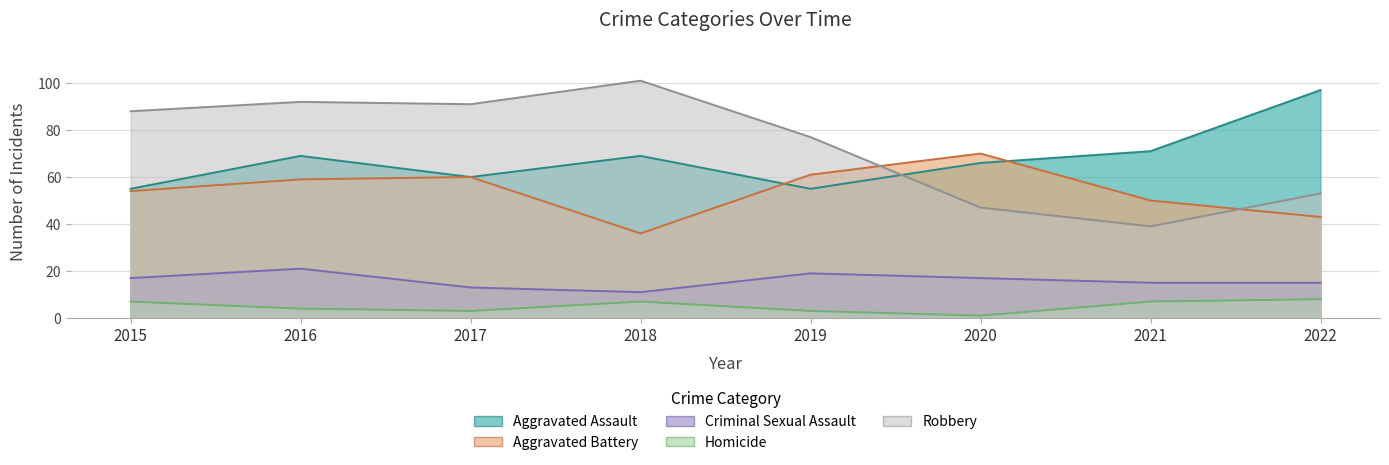

How many data points in Robbery are above 88?

3